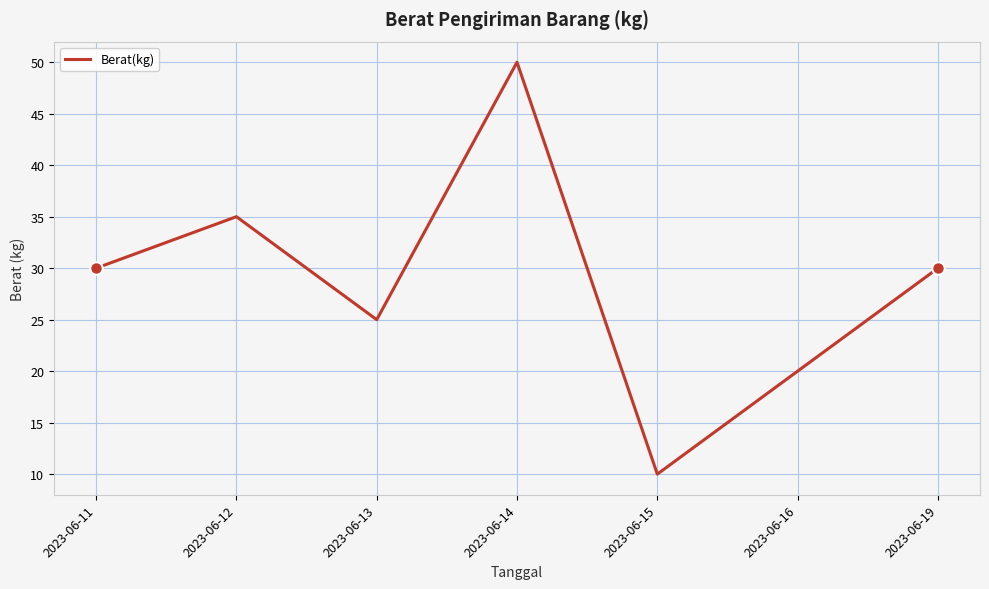

Is this an area chart (filled region under the line)?

No